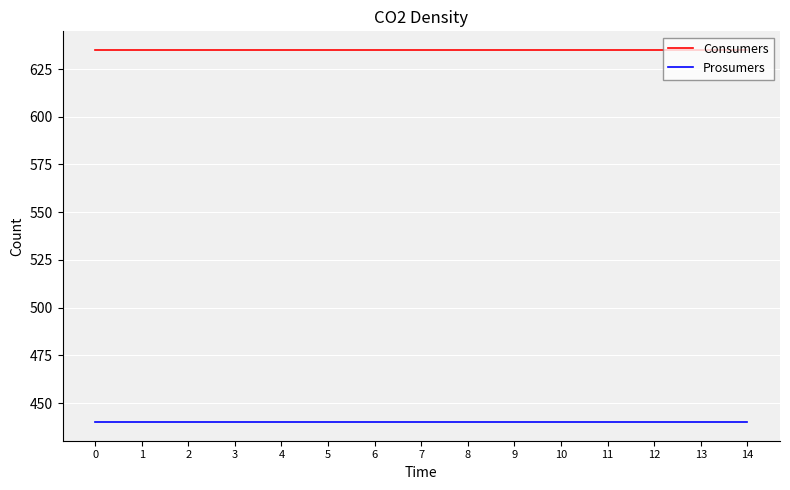

What is the maximum value for Consumers?

635